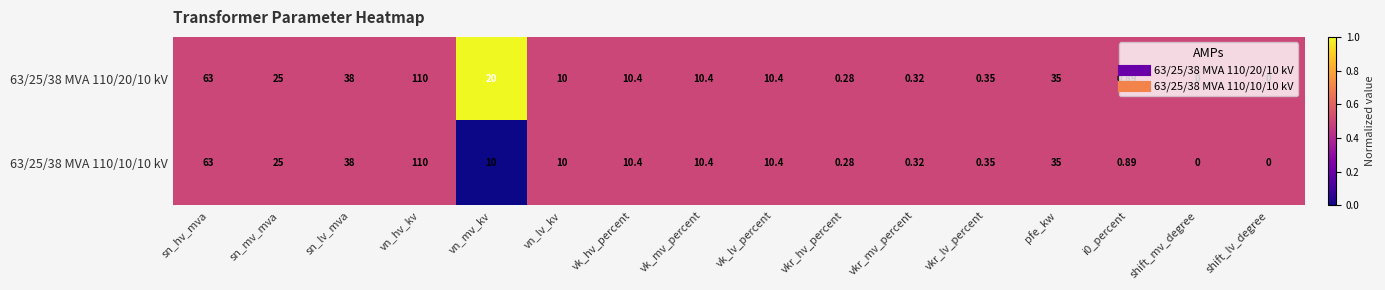

Is the value of 63/25/38 MVA 110/20/10 kV at vk_hv_percent greater than the value of 63/25/38 MVA 110/10/10 kV at vkr_lv_percent?

Yes